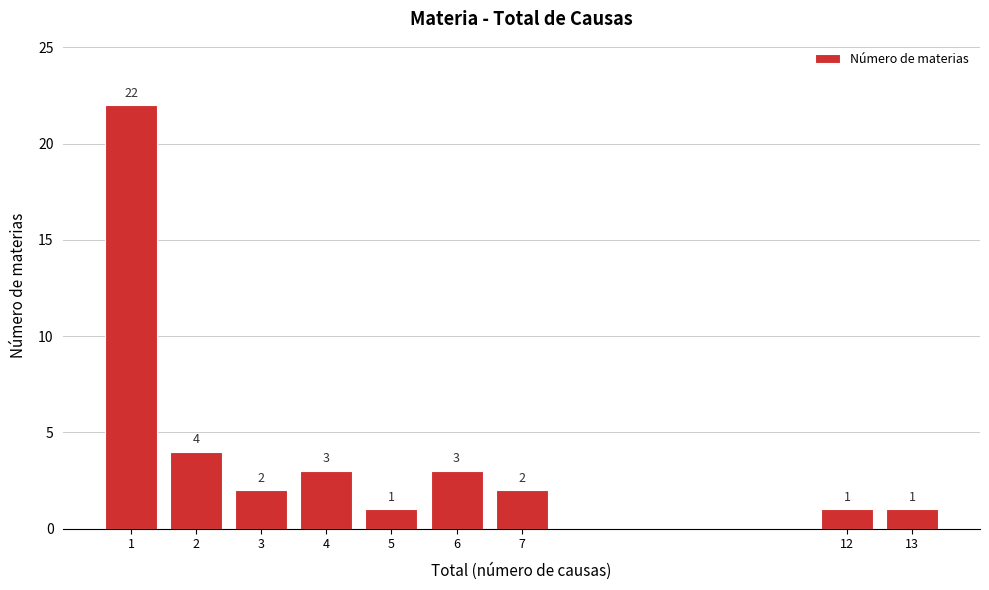

Reading right to left, transcribe all the data shown in this chart.

13=1	12=1	7=2	6=3	5=1	4=3	3=2	2=4	1=22